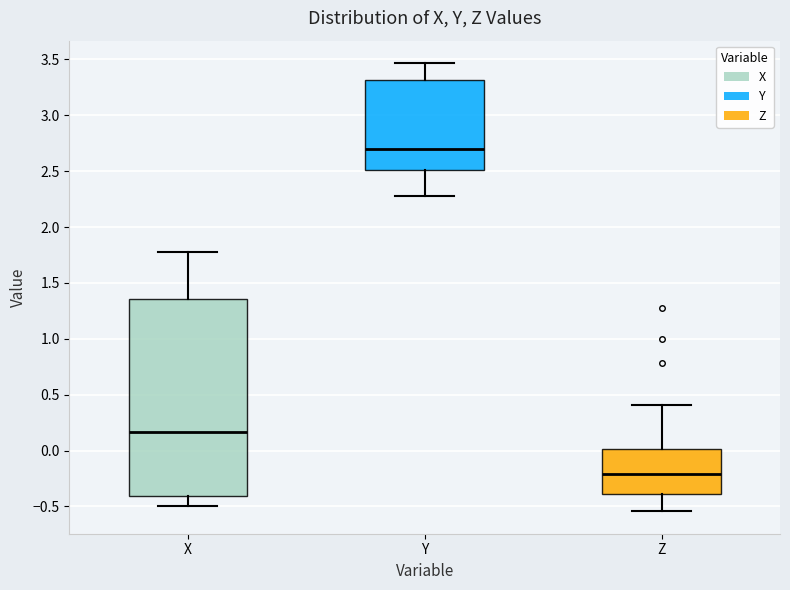

Reading left to right, read every box against the y-axis: the position of its median line, the range the box covers, and the ends of its whiskers. The values are not printed on the chart, so give them approximately, as read against the axis.

X: median 0.15, box -0.40 to 1.35, whiskers -0.50 to 1.80
Y: median 2.70, box 2.50 to 3.30, whiskers 2.30 to 3.45
Z: median -0.20, box -0.40 to 0.00, whiskers -0.55 to 0.40